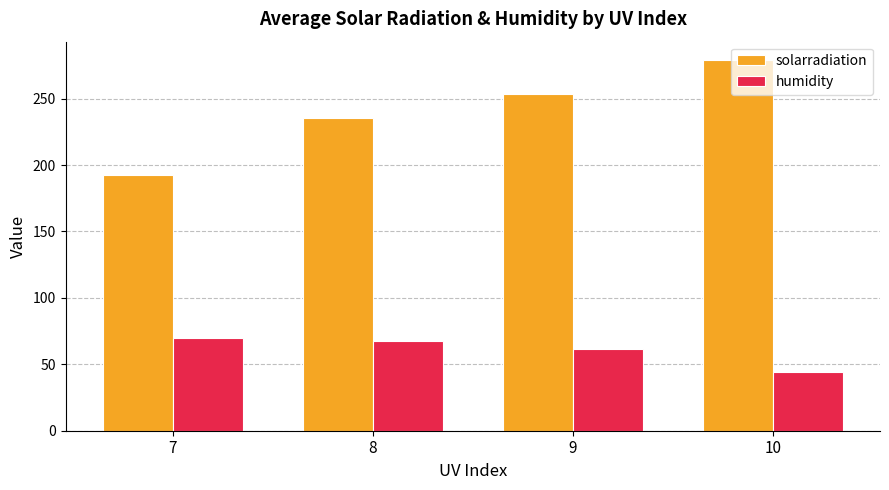

What is the approximate value of solarradiation at 10?

278.9